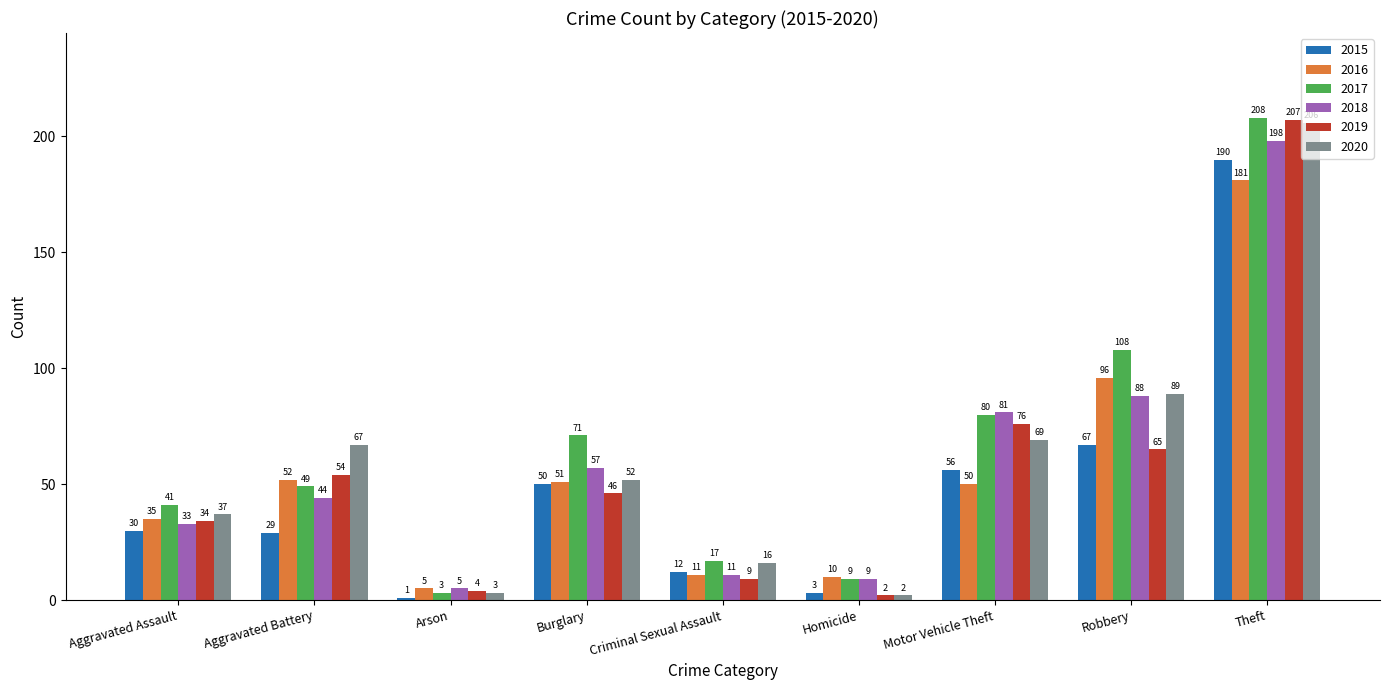

What is the sum of all 2020 values?

541